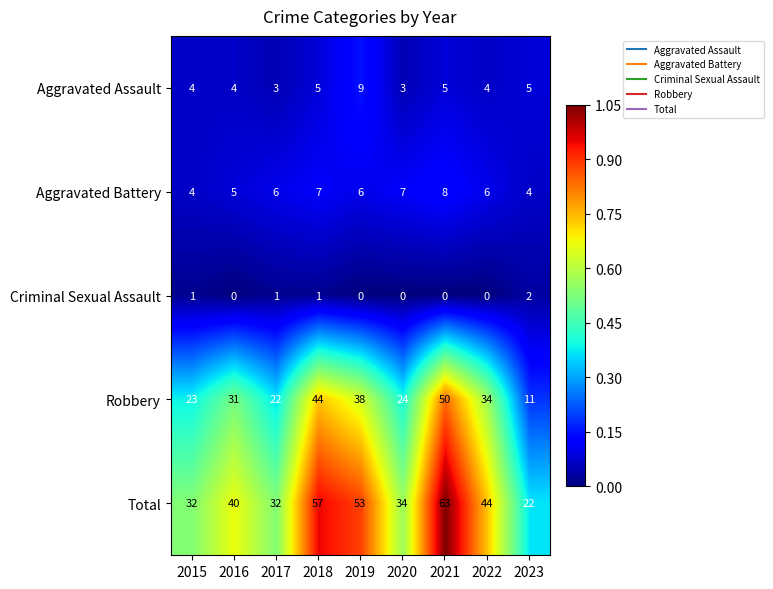

At 2020, list the series in order from largest to smallest.

Total, Robbery, Aggravated Battery, Aggravated Assault, Criminal Sexual Assault